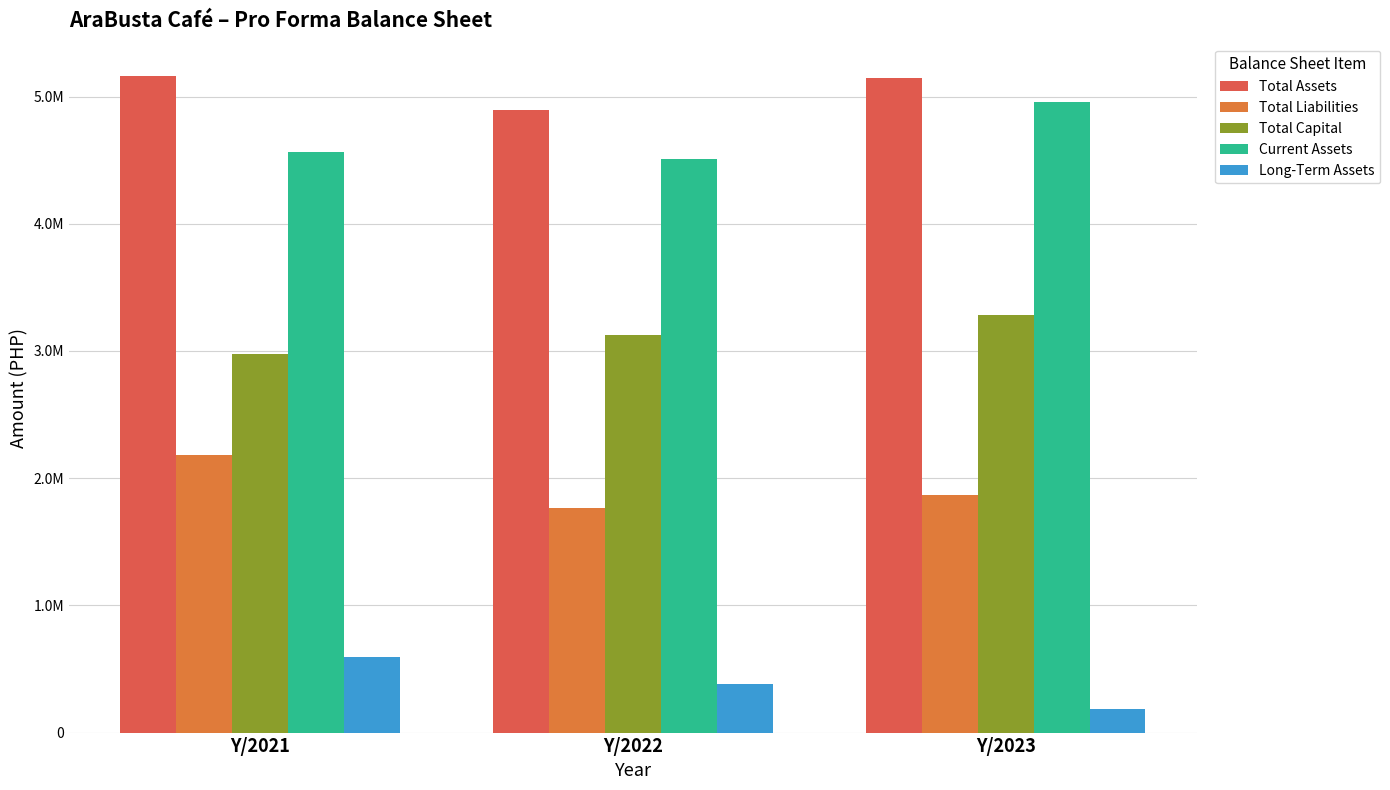

Reading right to left, what are all the values shown in this chart?

Total Assets: Y/2023=5146830.8	Y/2022=4890520.7	Y/2021=5157657.0
Total Liabilities: Y/2023=1866001.2	Y/2022=1764264.7	Y/2021=2178857.0
Total Capital: Y/2023=3280829.5	Y/2022=3126256.0	Y/2021=2978800.0
Current Assets: Y/2023=4960445.3	Y/2022=4505915.7	Y/2021=4565957.0
Long-Term Assets: Y/2023=186385.5	Y/2022=384605.0	Y/2021=591700.0